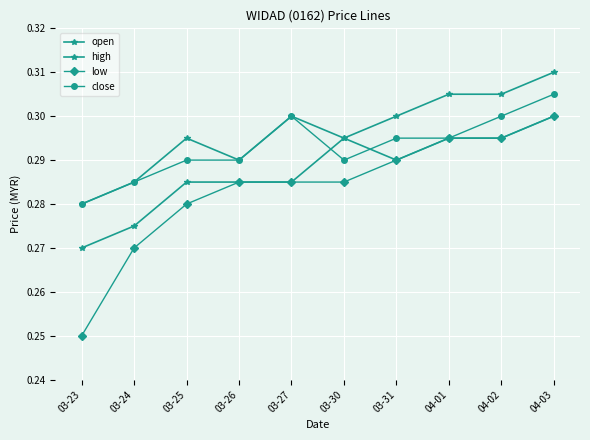

Is this an area chart (filled region under the line)?

No